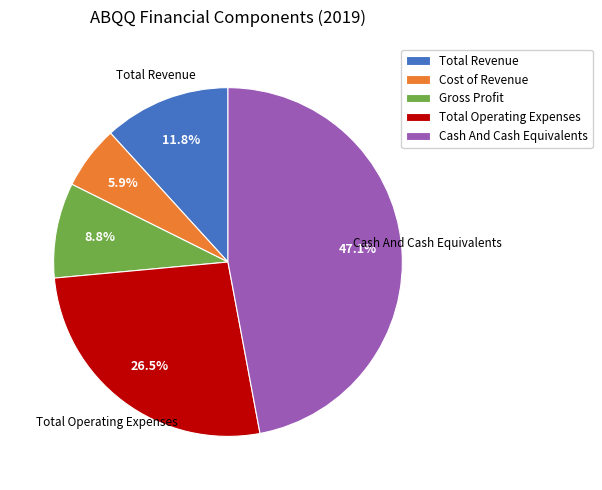

What portion of the pie excludes Gross Profit?

91.2%